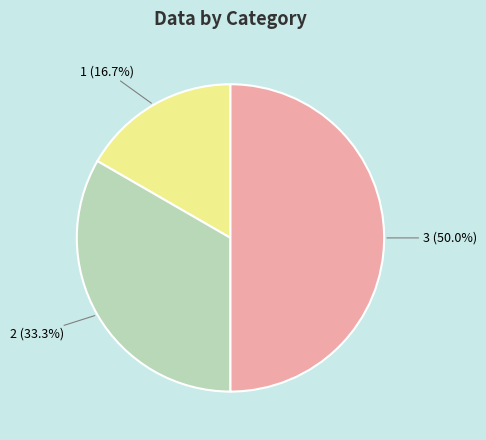

To the nearest percent, what is the average slice percentage?

33%